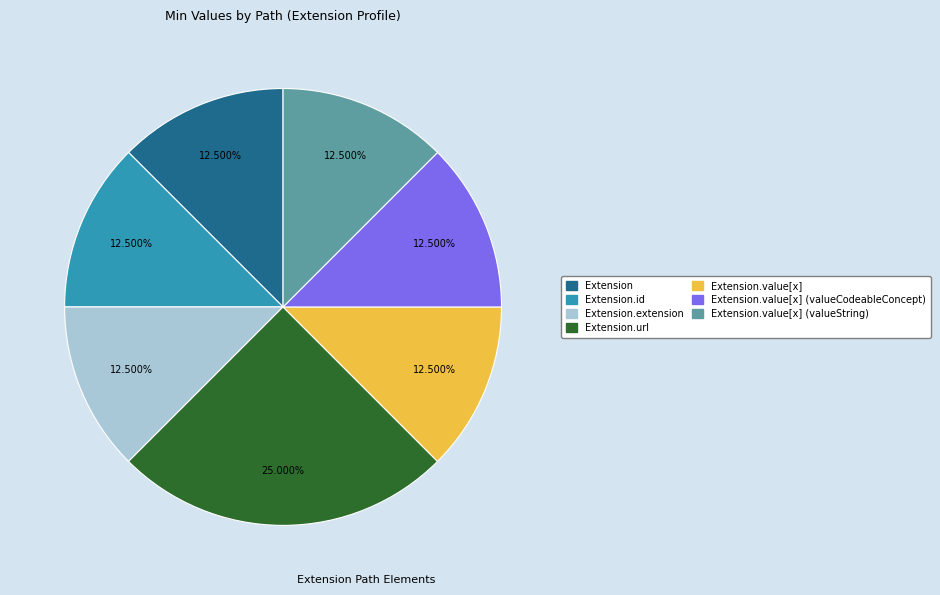

Is there a majority slice in this chart?

No